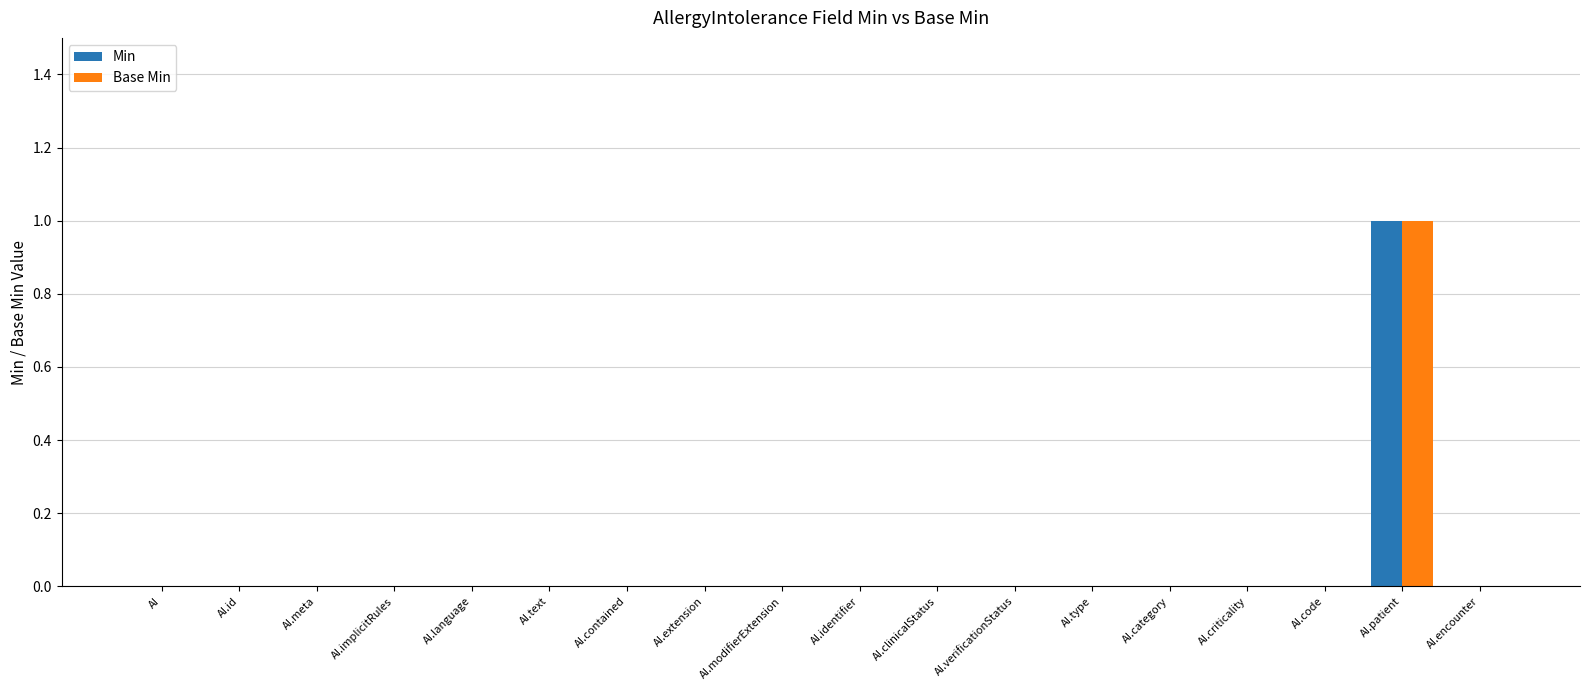

True or false: Min has a value of 1 at AI.encounter.

False